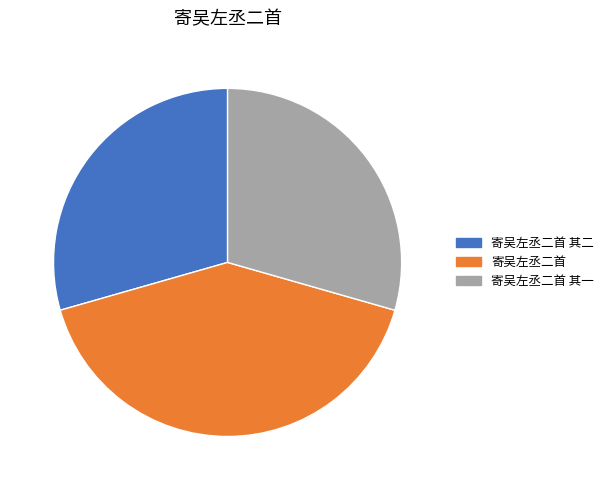

Is it true that 寄吴左丞二首 其二 is 29% of the pie?

True